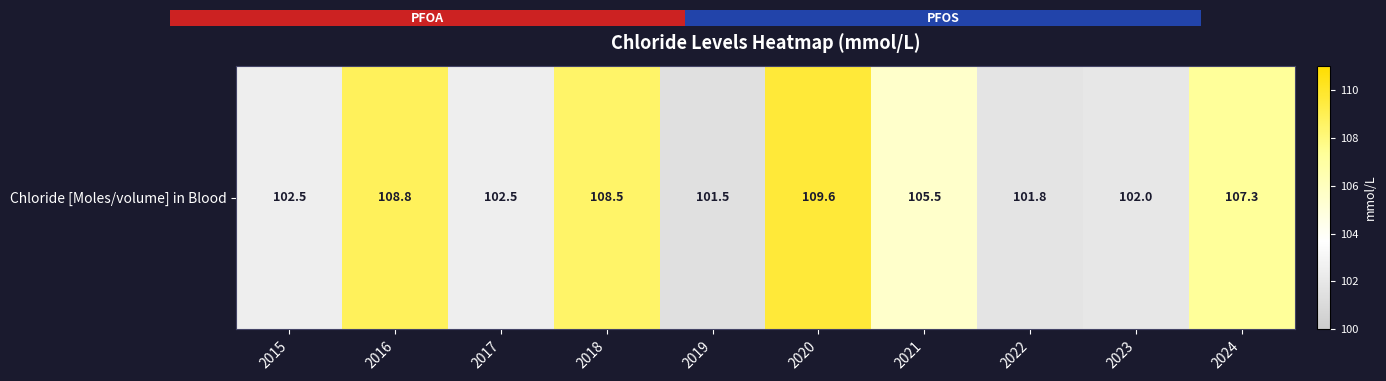

Reading left to right, list all the values displayed in this chart.

102.5	108.8	102.5	108.5	101.5	109.6	105.5	101.8	102.0	107.3